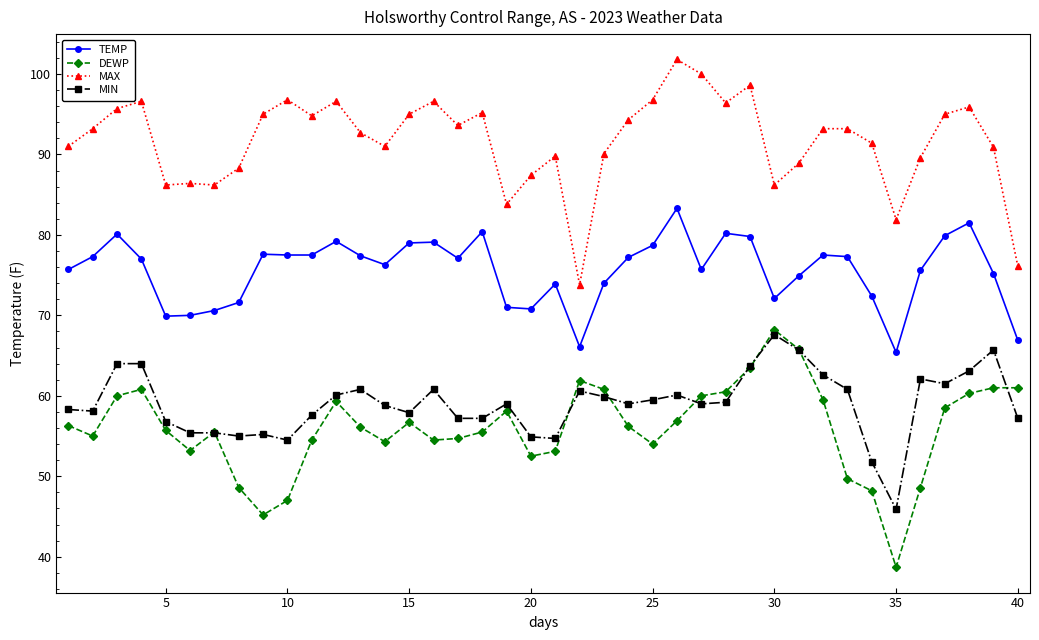

What is the maximum value for MIN?

67.6